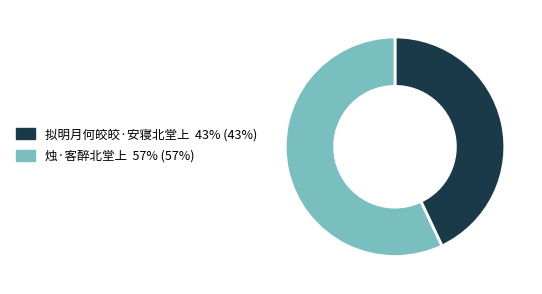

What is the ratio of the value at 拟明月何皎皎·安寝北堂上 43% (43%) to the value at 烛·客醉北堂上 57% (57%)?

0.8